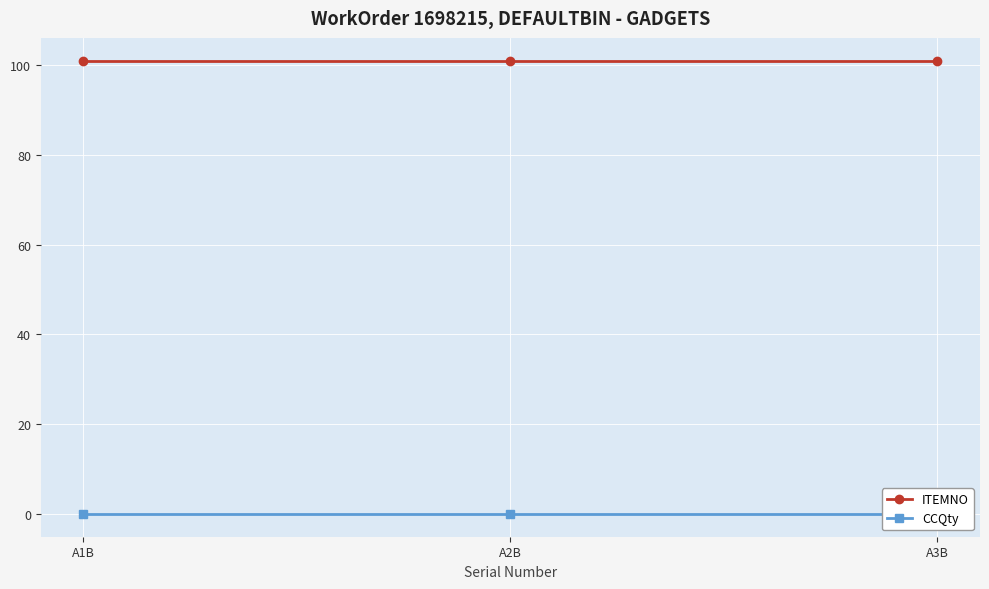

What position from the right is A3B?

1